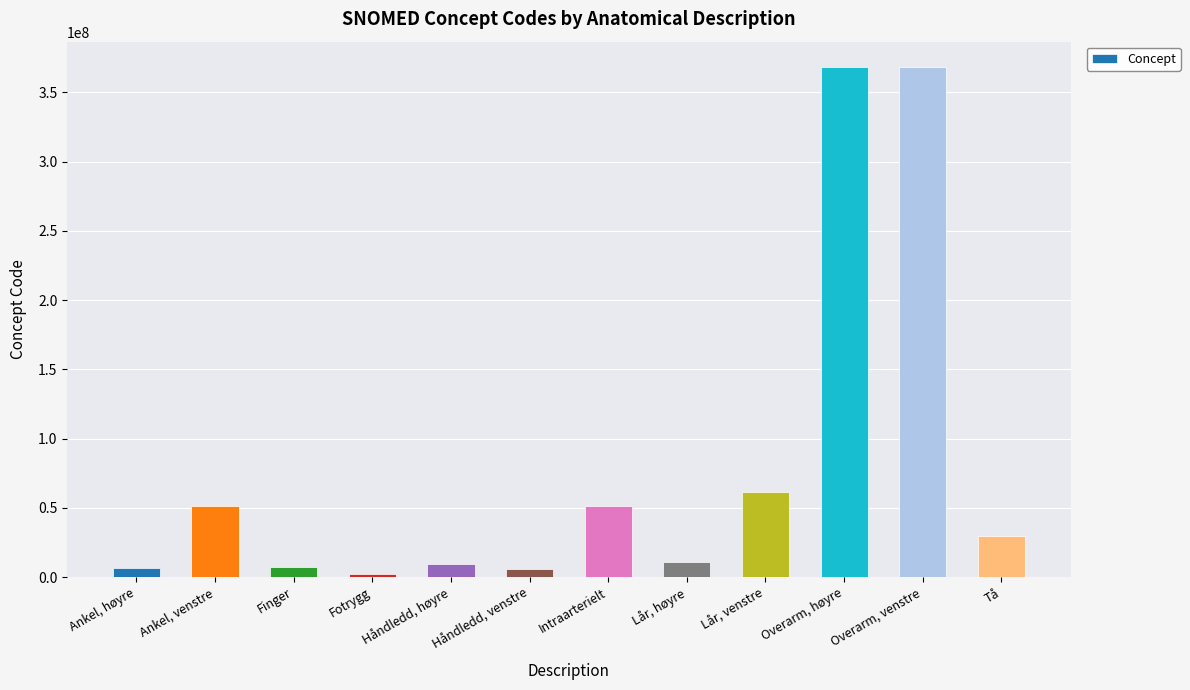

How many values are below 29707007?

6